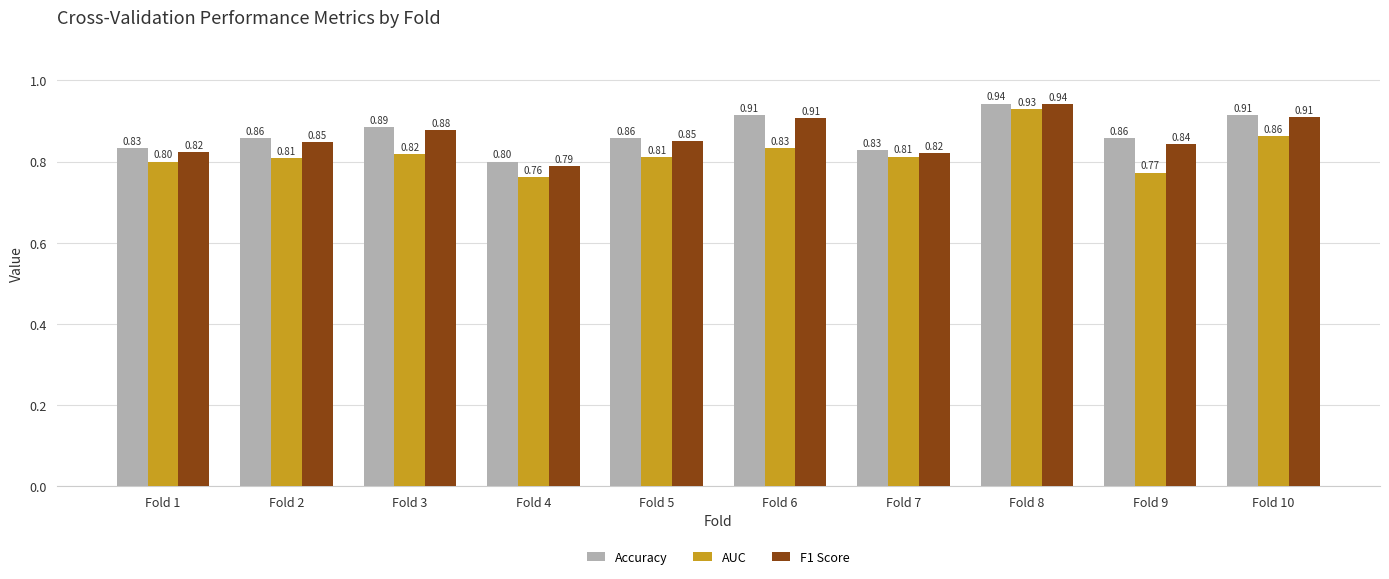

Which series has the widest spread of values?

AUC